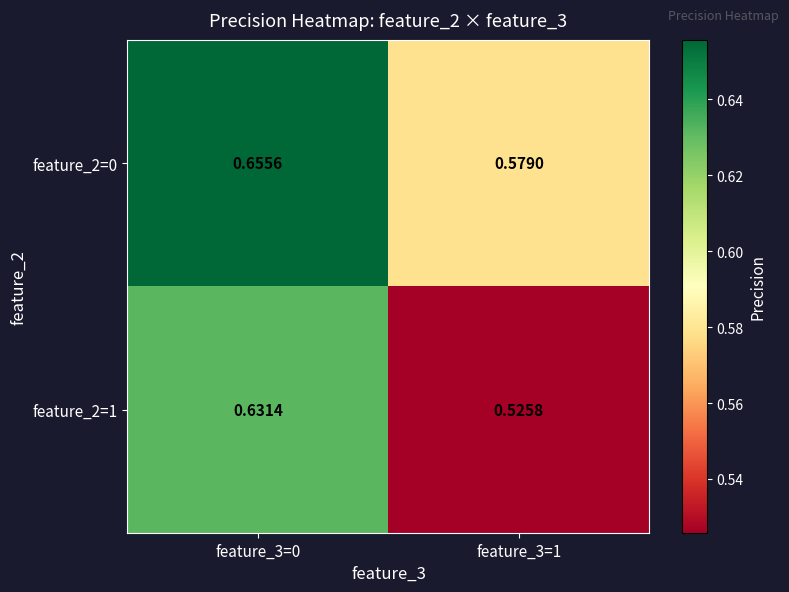

Is the value of feature_2=1 at feature_3=0 greater than the value of feature_2=0 at feature_3=0?

No